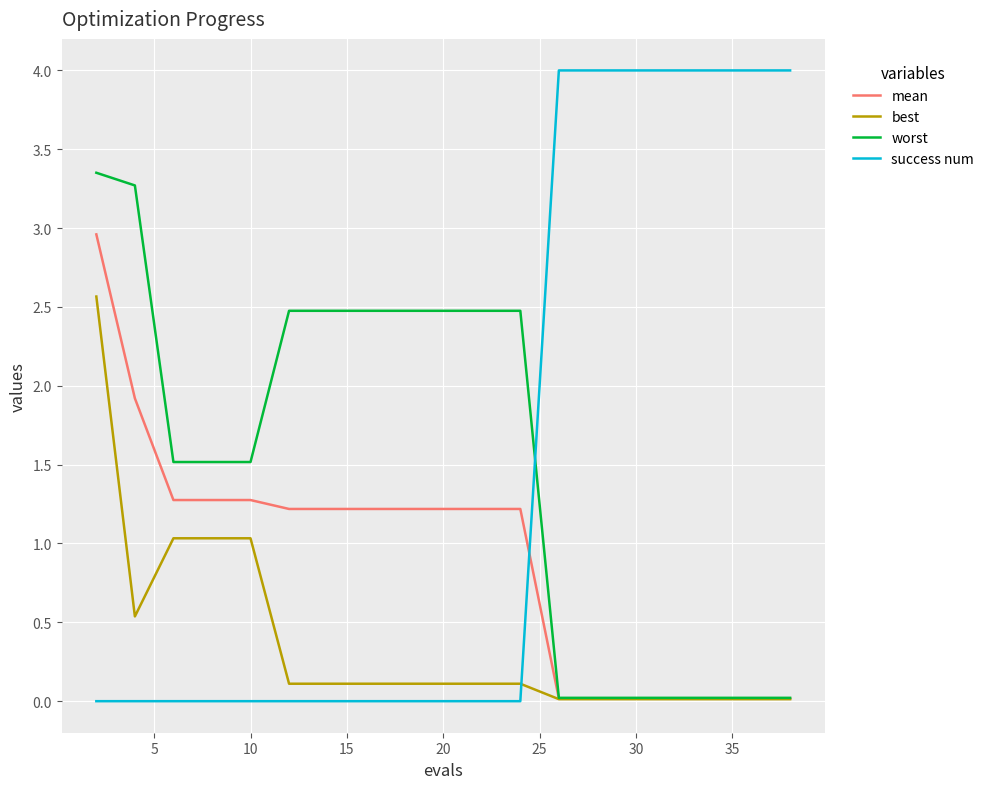

Which series ends up on top after the final intersection of success num and best?

success num